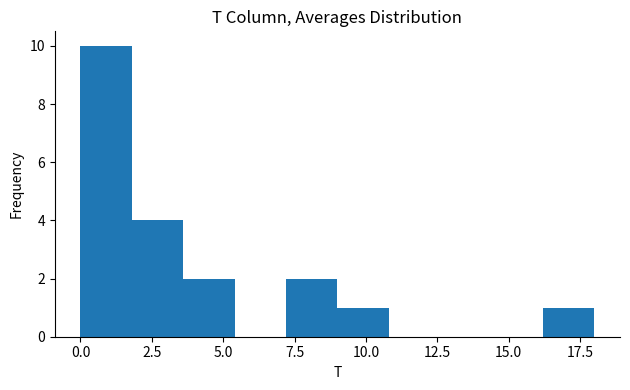

Read against the x-axis, roughly where is the centre of the tallest bar?

1.0